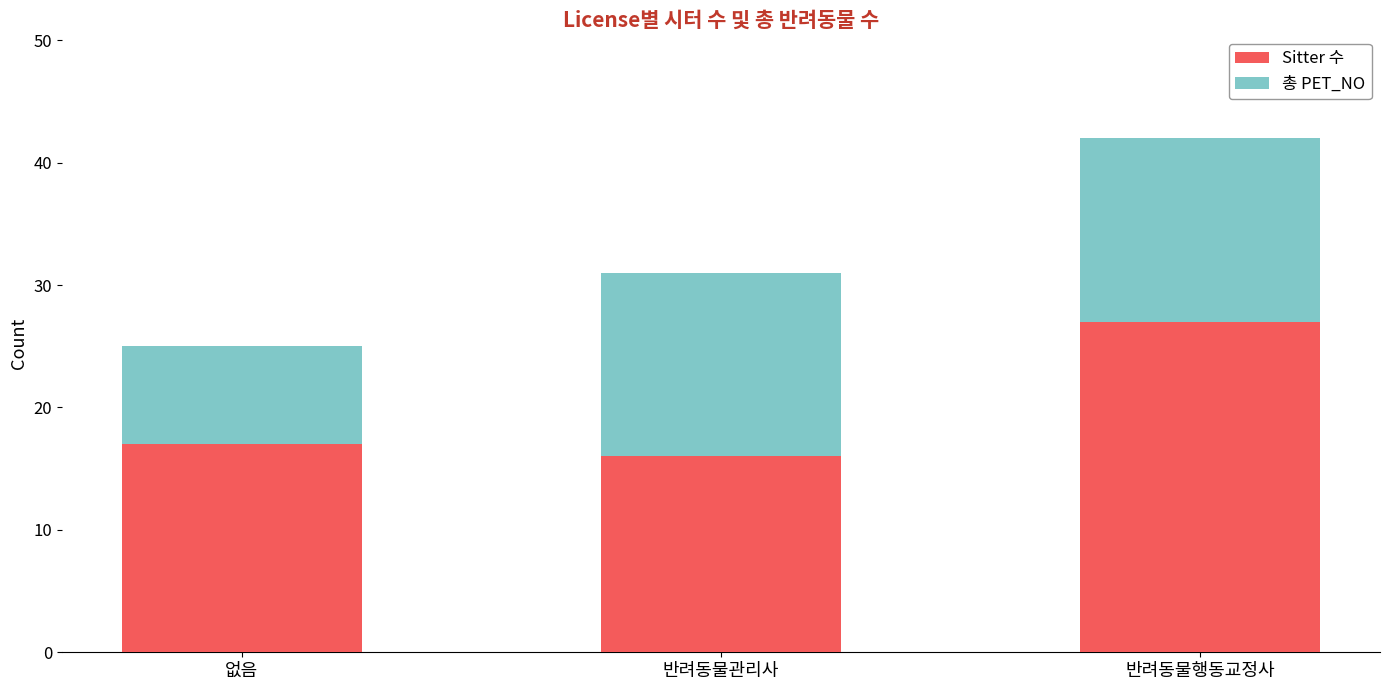

What value does the Sitter 수 series have at 반려동물행동교정사, to the nearest 5?

25